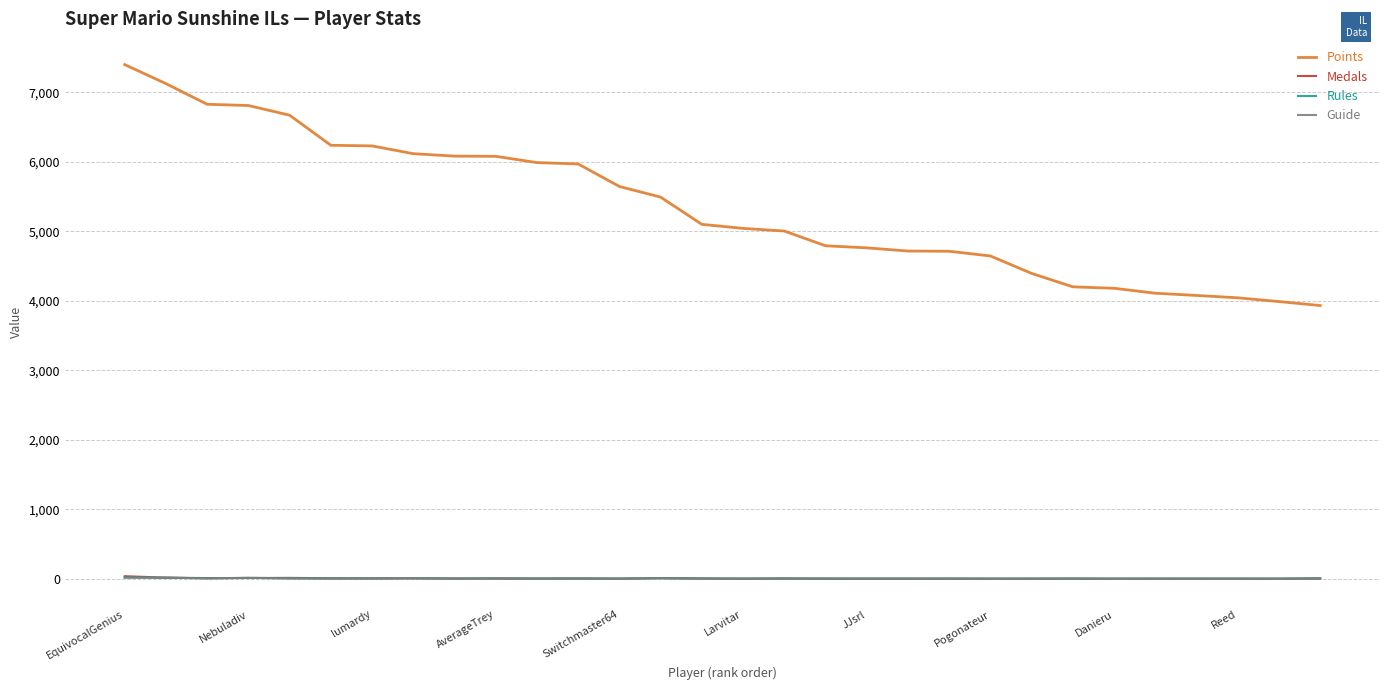

True or false: Points and Medals intersect in this chart.

False